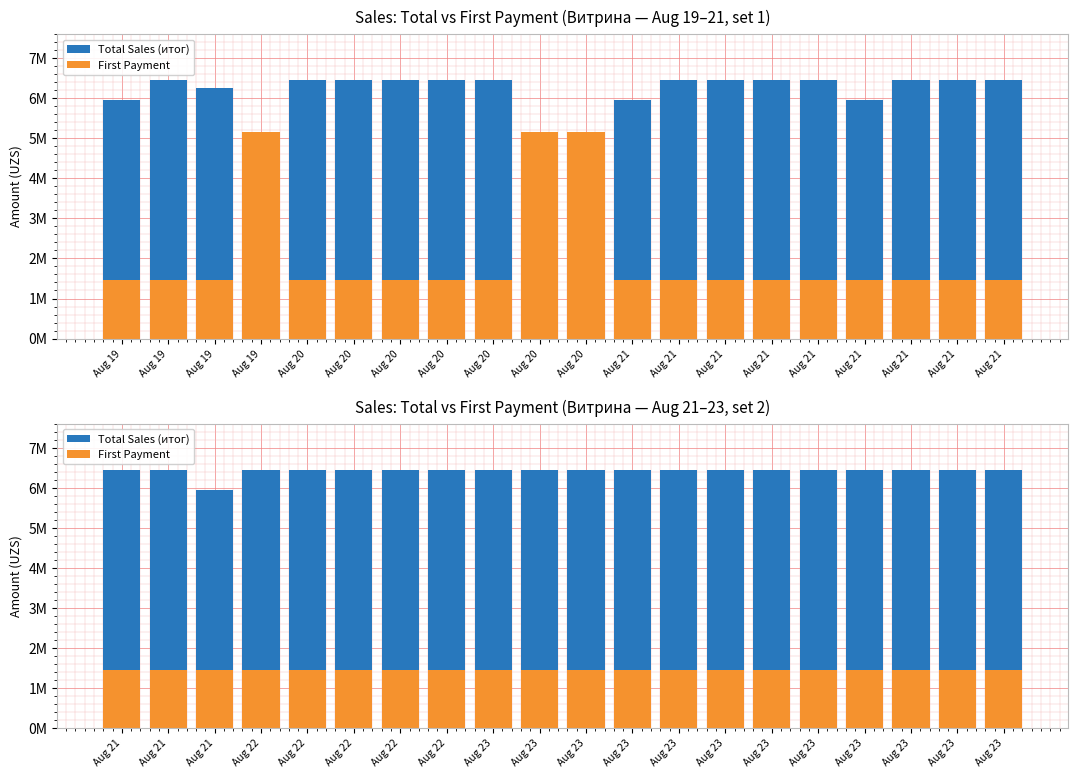

Rank the series by their maximum value, from lowest to highest.

First Payment, Total Sales (итог)